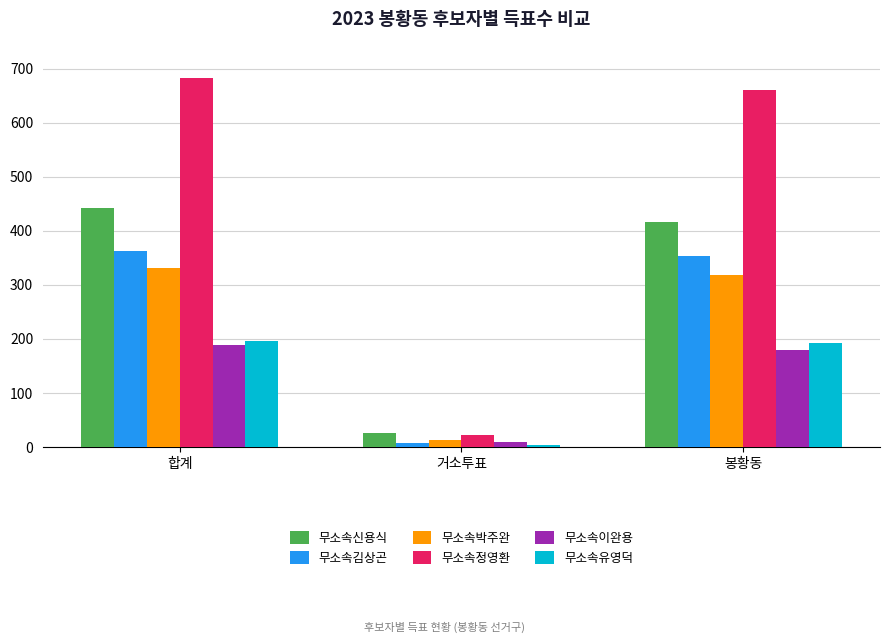

How many values in the 무소속유영덕 series are below 193?

1